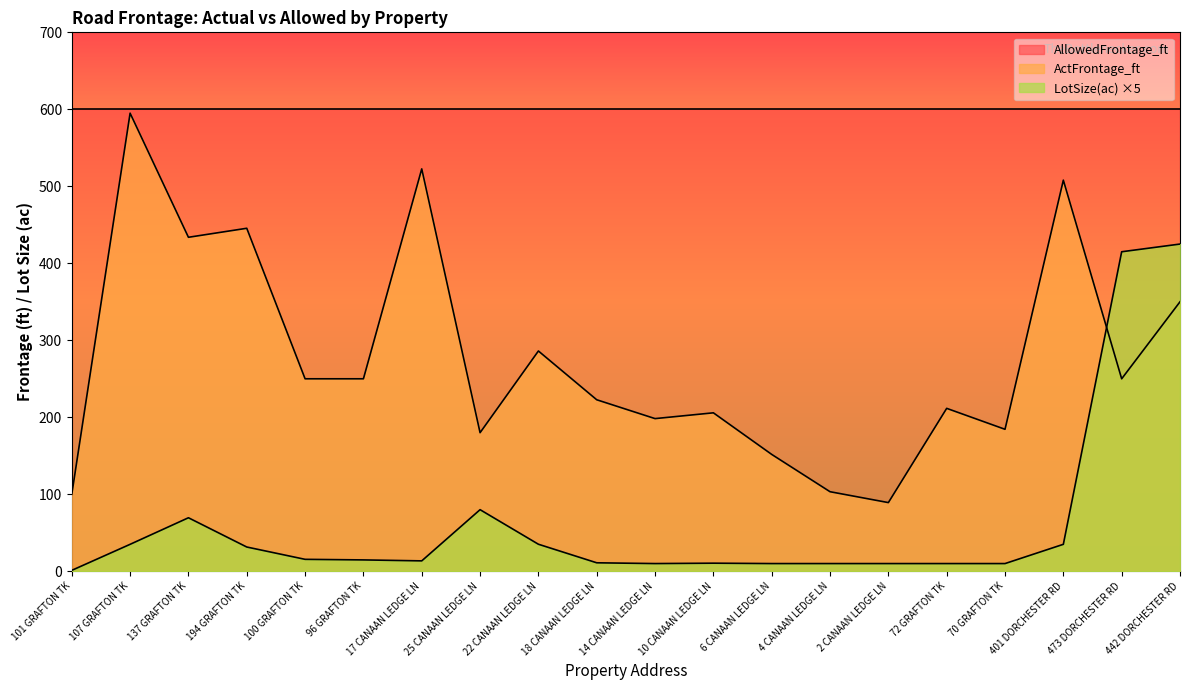

What is the maximum value shown in the chart?

600.0